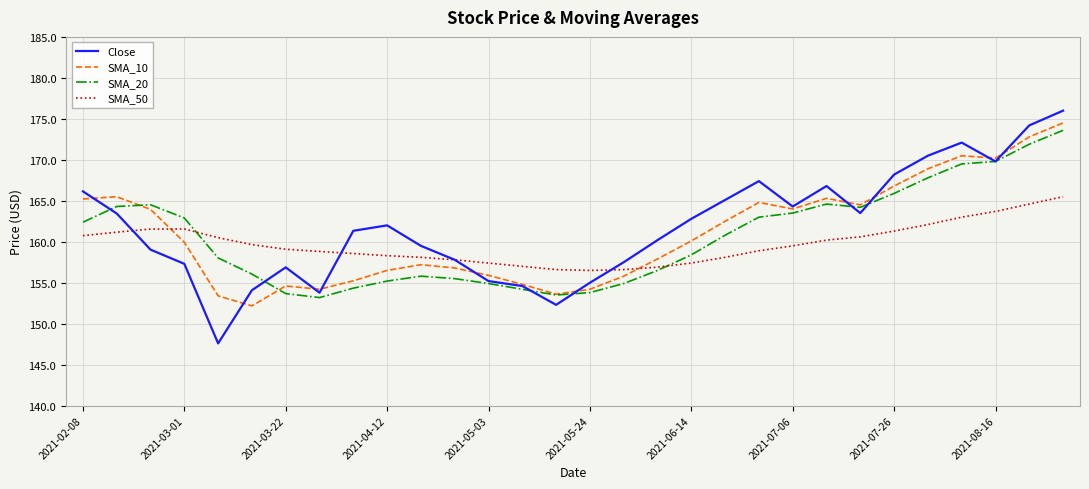

After their last crossing, which series has the higher values: SMA_50 or SMA_10?

SMA_10